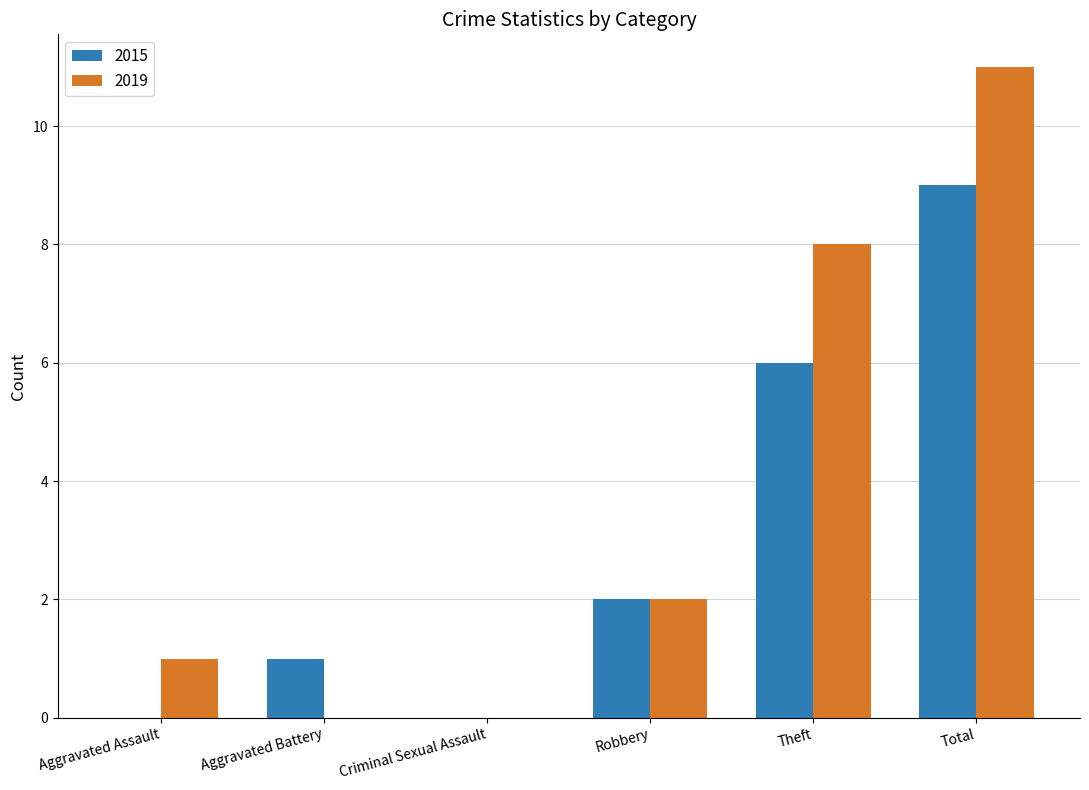

How many groups of bars are there?

6